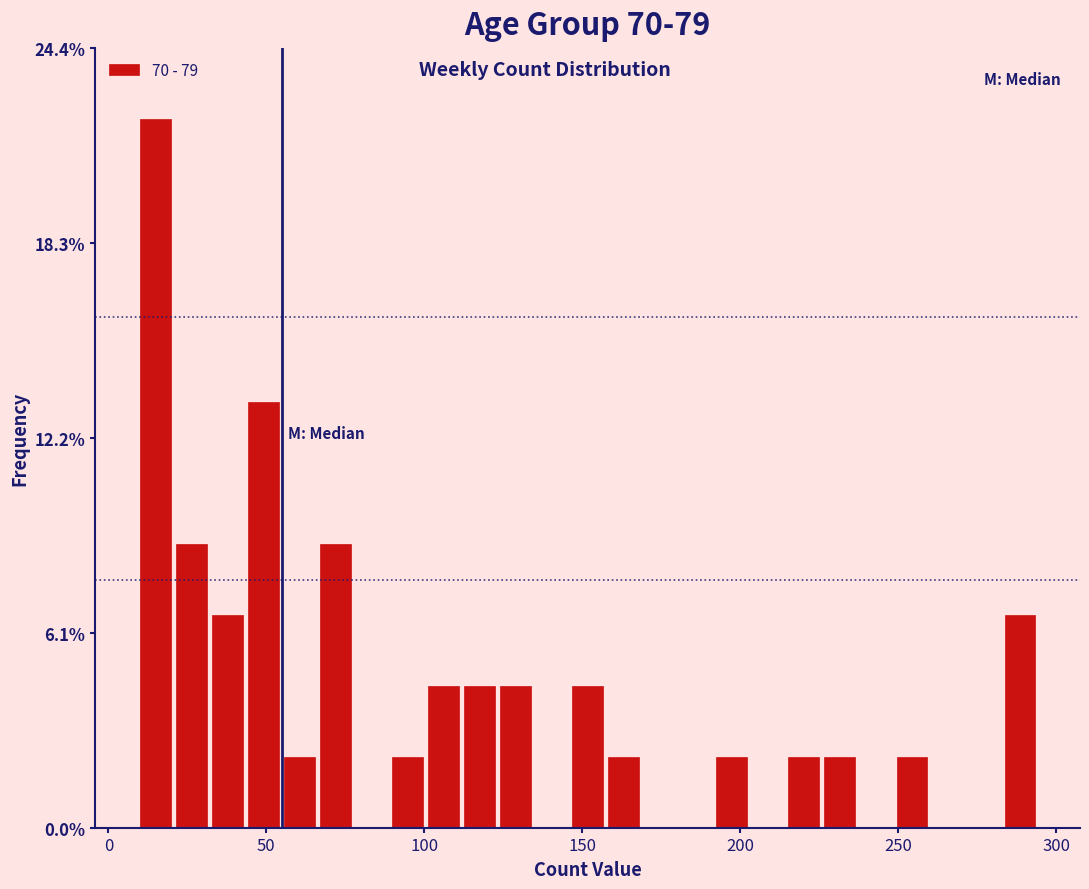

Read against the x-axis, roughly where is the centre of the tallest bar?

15